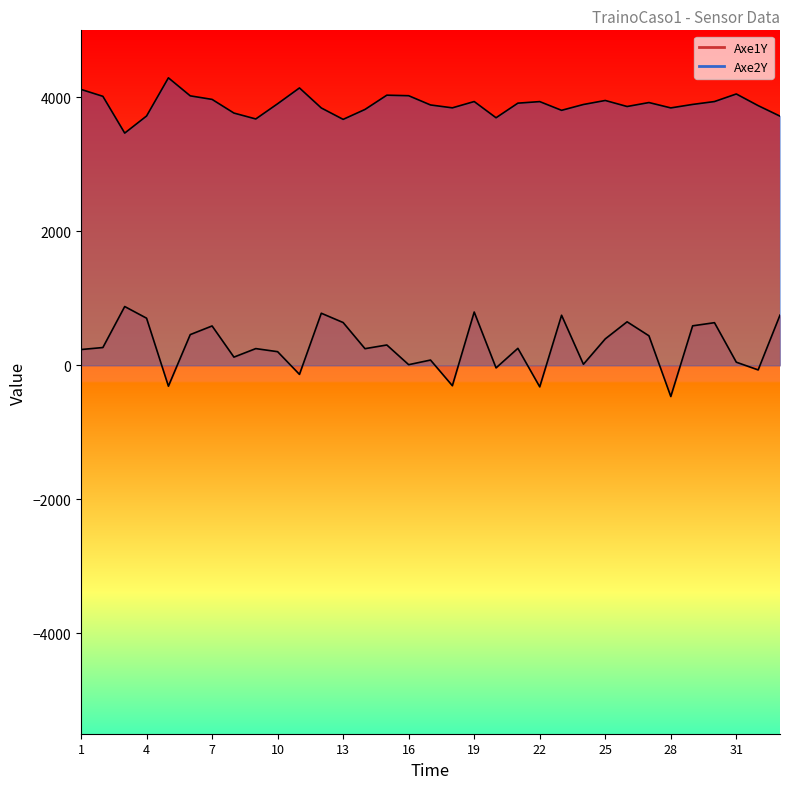

Which series has the largest range (max minus min)?

Axe1Y_line